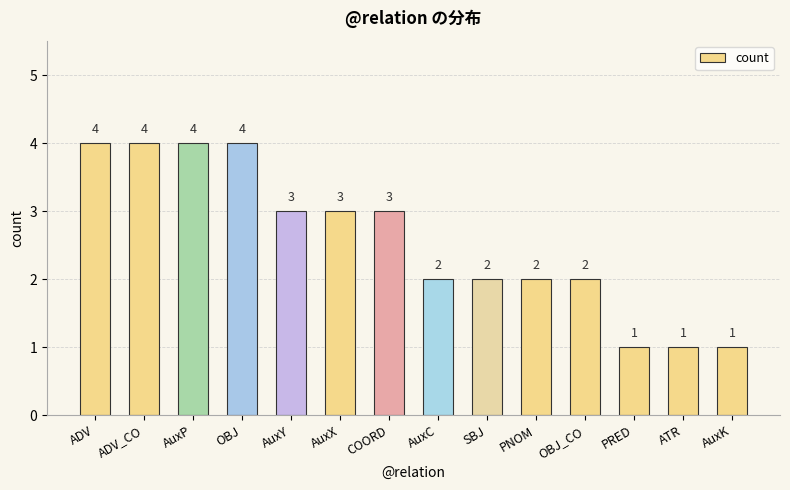

What is the difference between the maximum and minimum values?

3